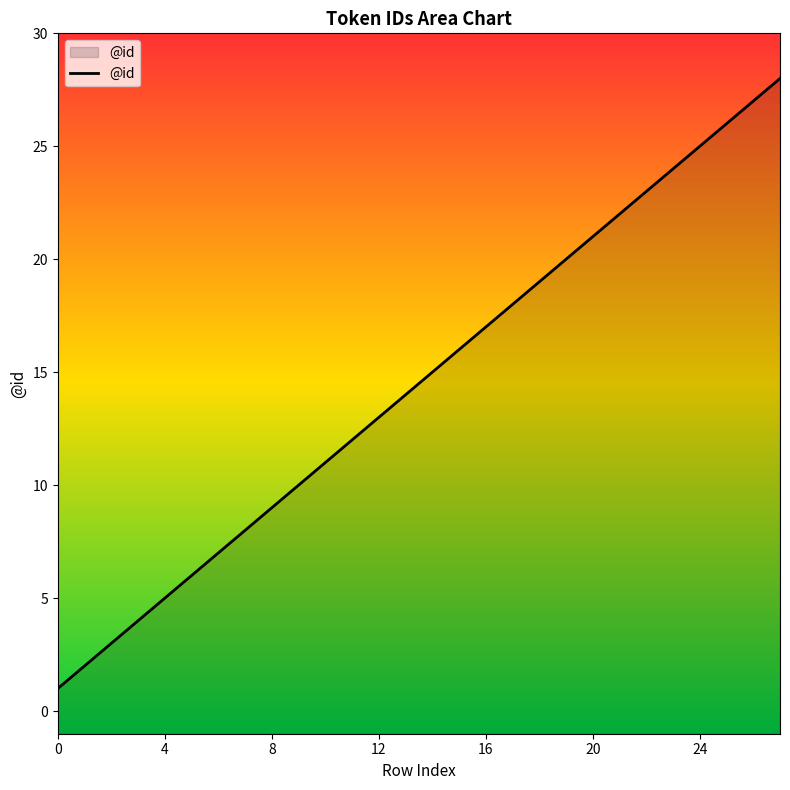

Reading left to right, transcribe all the data shown in this chart.

0=1	1=2	2=3	3=4	4=5	5=6	6=7	7=8	8=9	9=10	10=11	11=12	12=13	13=14	14=15	15=16	16=17	17=18	18=19	19=20	20=21	21=22	22=23	23=24	24=25	25=26	26=27	27=28